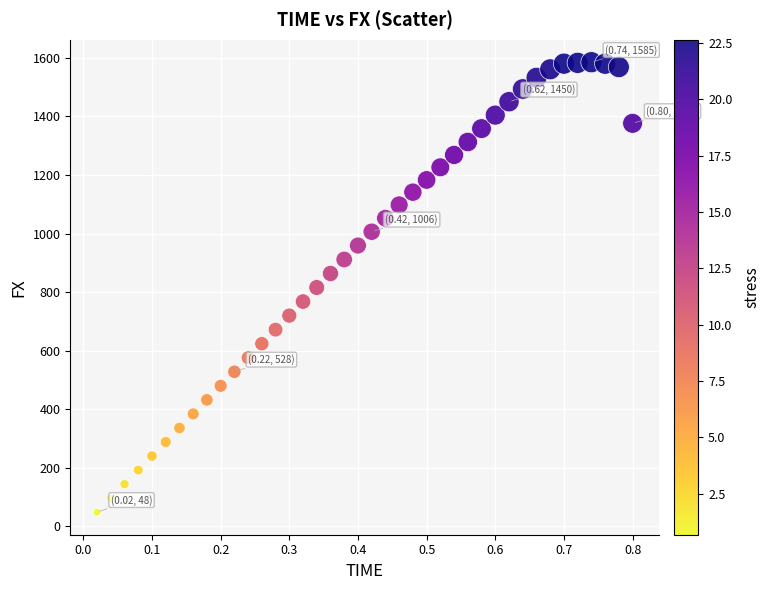

What is the range of X values (max minus min)?

0.8